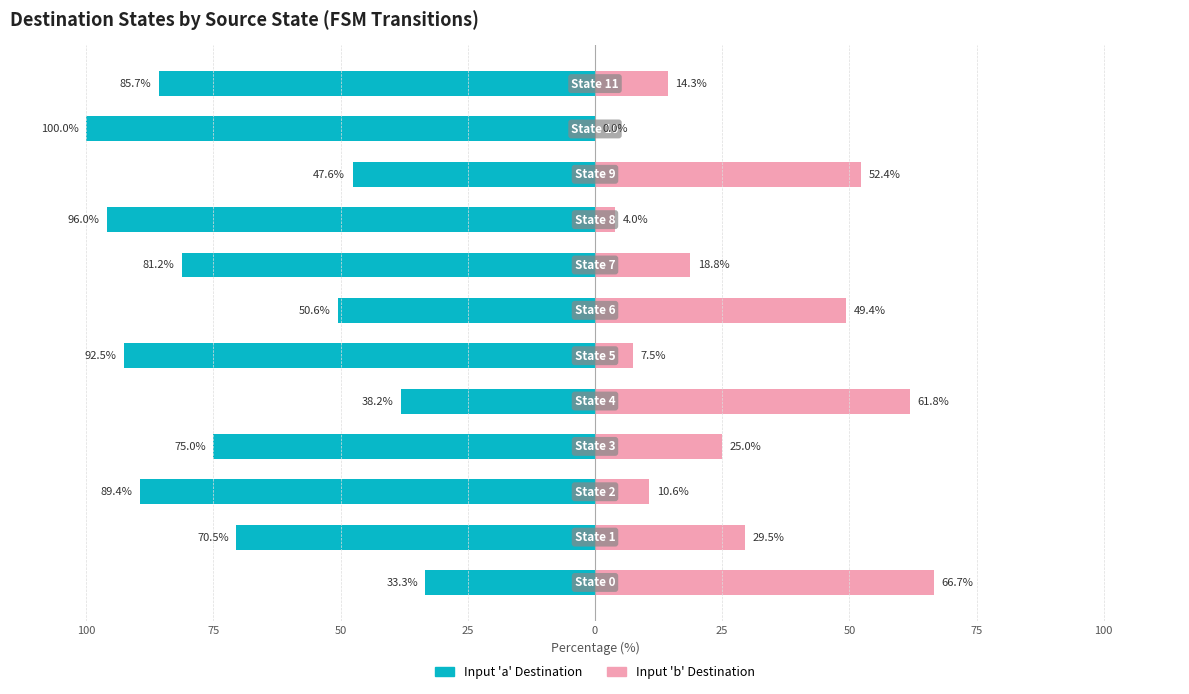

What value does the Input 'b' Destination series have at 50?

10.6